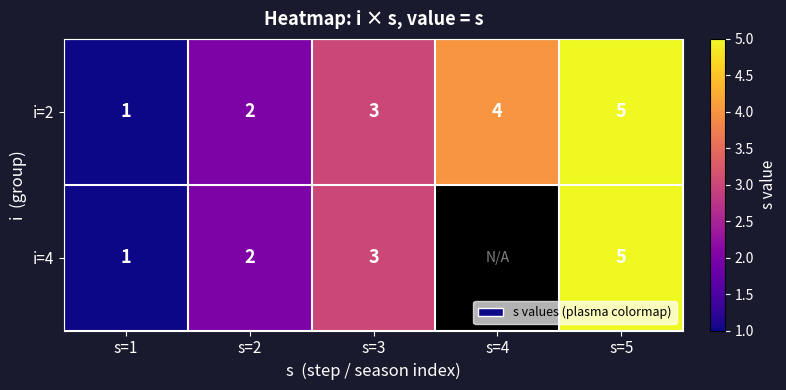

How many i=2 values are between 2 and 4?

3